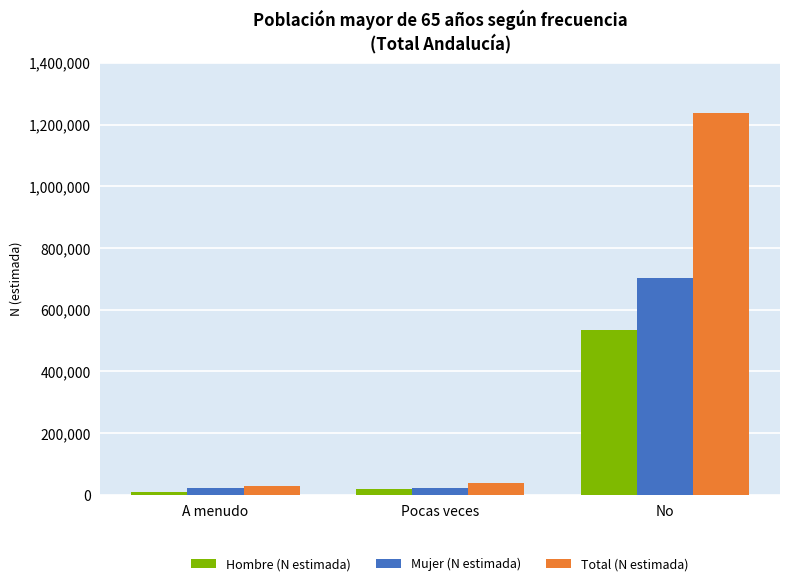

Where is Mujer (N estimada) nearest to the value 361204?

A menudo